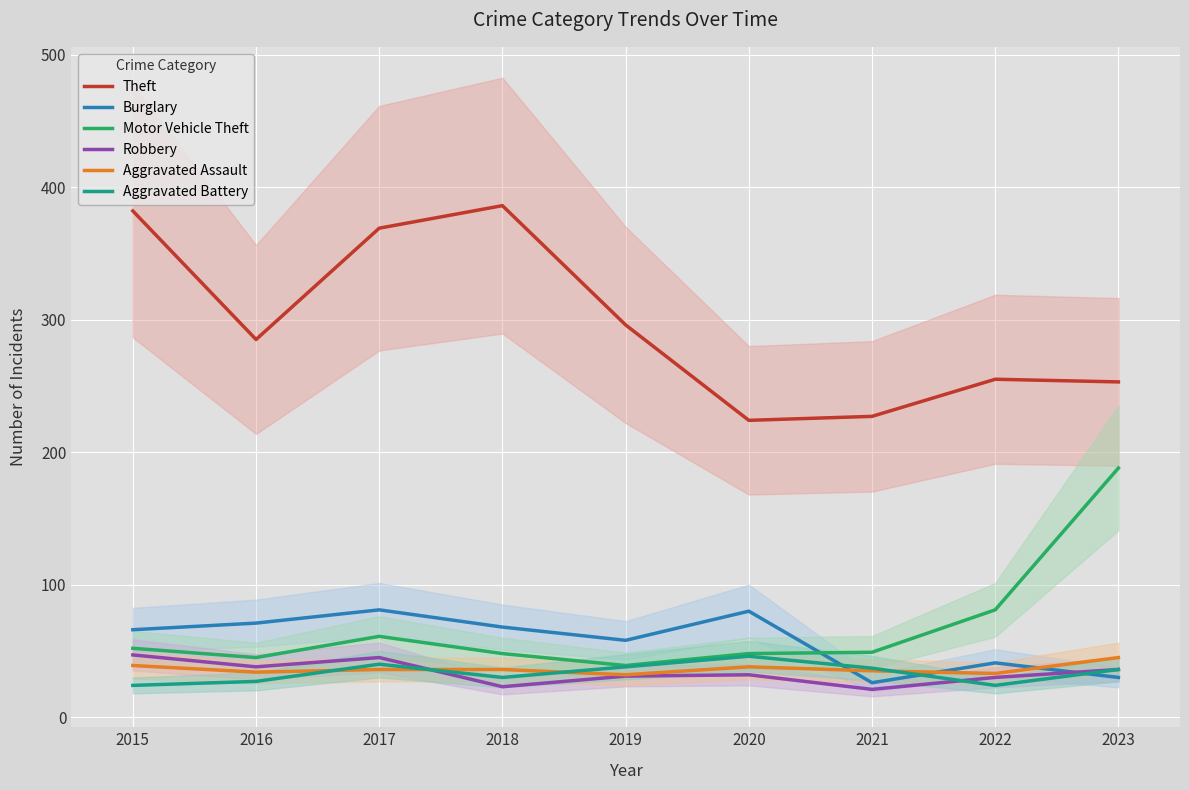

True or false: Theft and Robbery intersect in this chart.

False